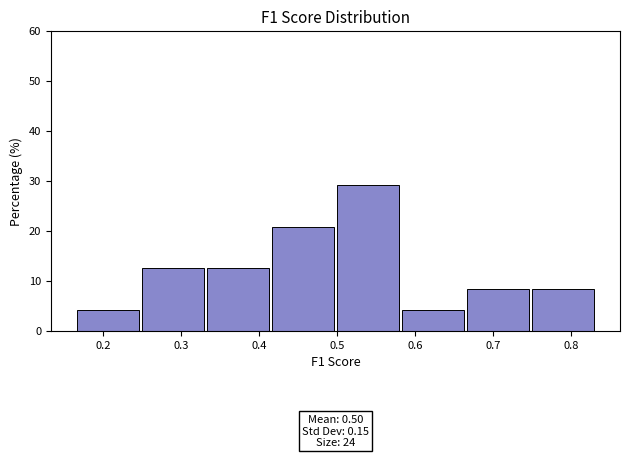

Which range on the x-axis has the tallest bar?

0.50 to 0.58